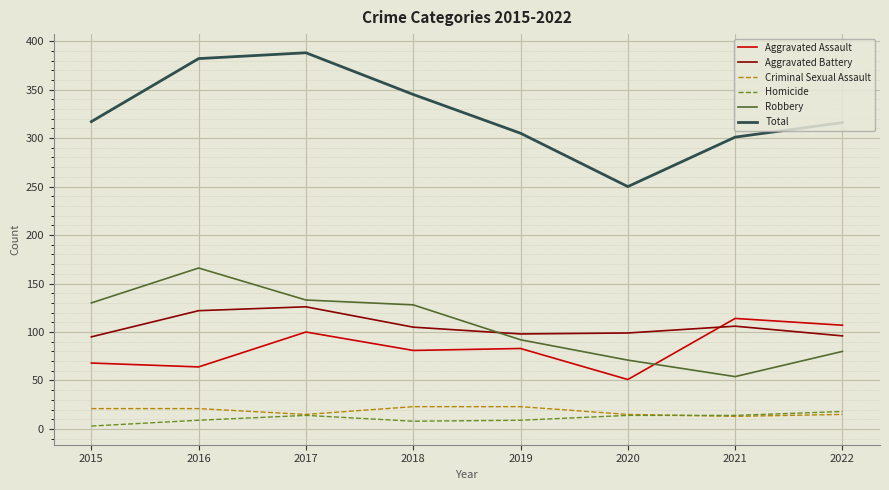

The Aggravated Assault series shows 100 at 2017. True or false?

True